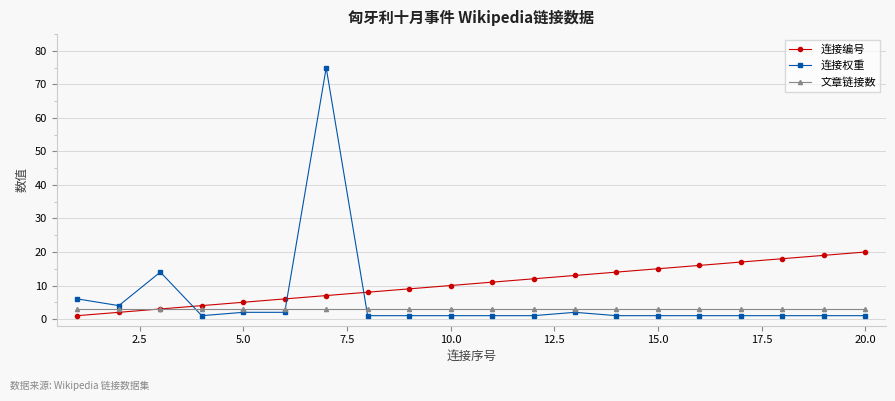

After their last crossing, which series has the higher values: 连接编号 or 连接权重?

连接编号